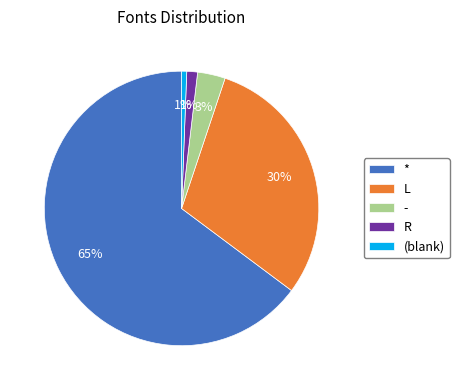

Does - represent more than half of the total?

No